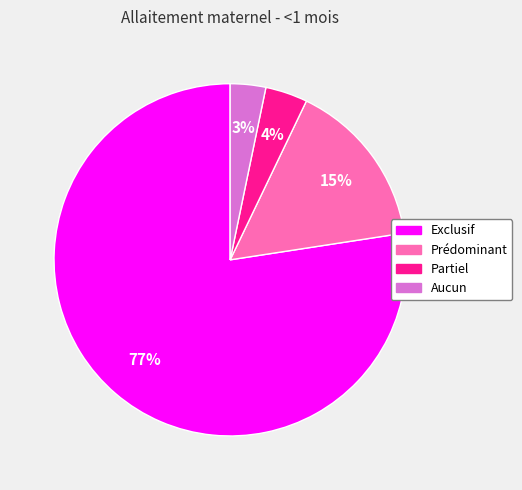

Rank the categories by value from lowest to highest.

Aucun, Partiel, Prédominant, Exclusif